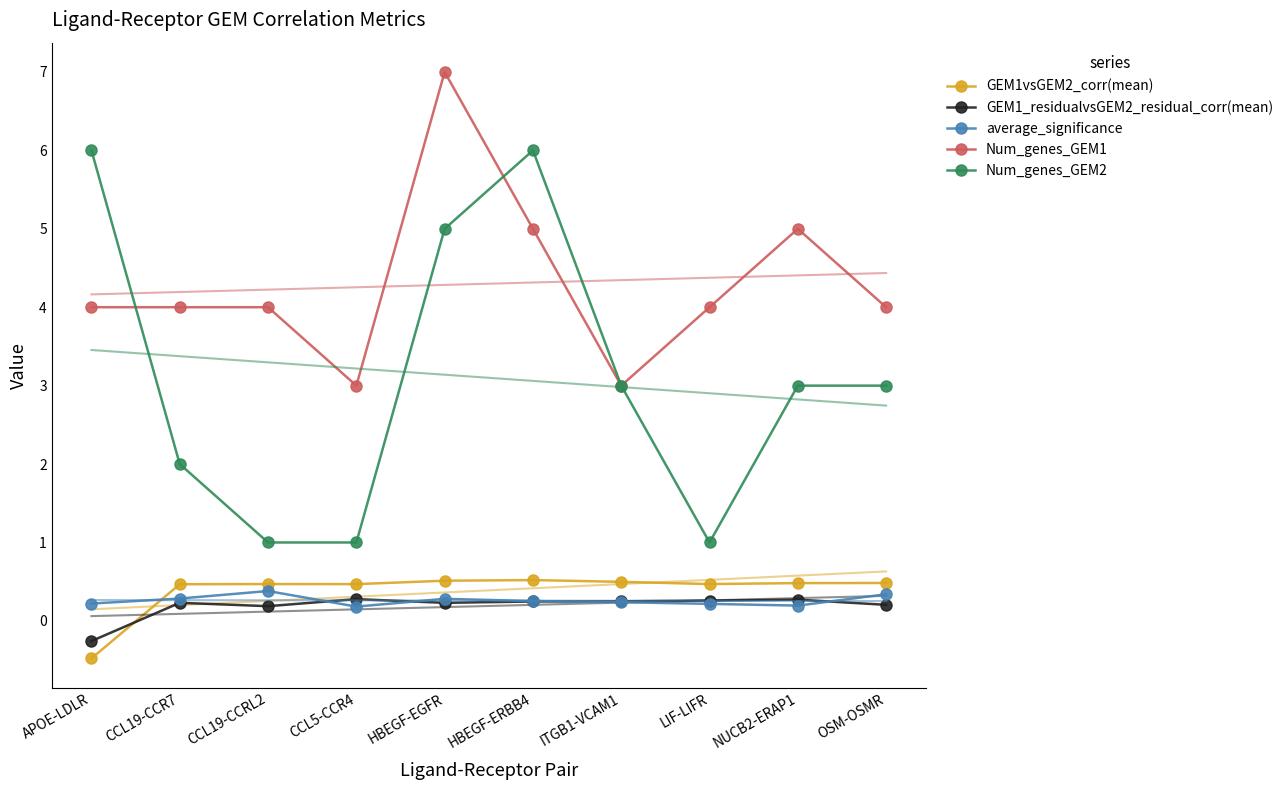

At which label does Num_genes_GEM1 first exceed 4?

HBEGF-EGFR